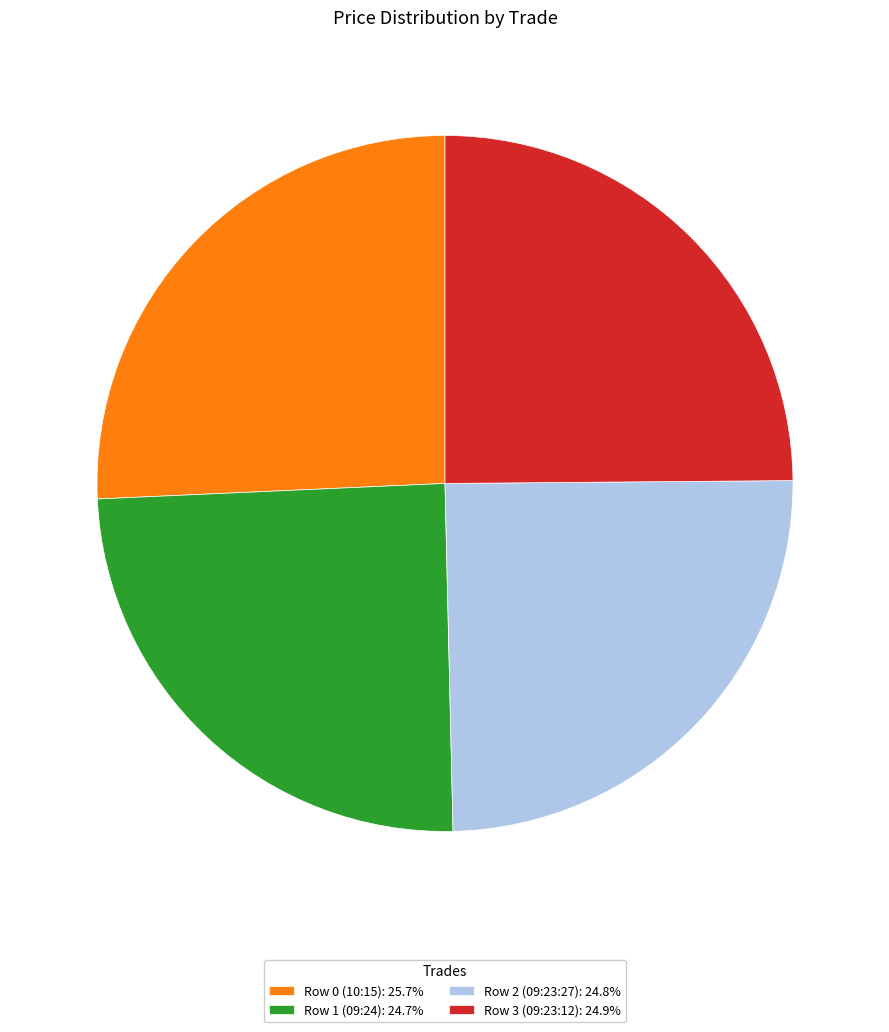

Is Row 2 (09:23:27): 24.8% the majority of the pie?

No